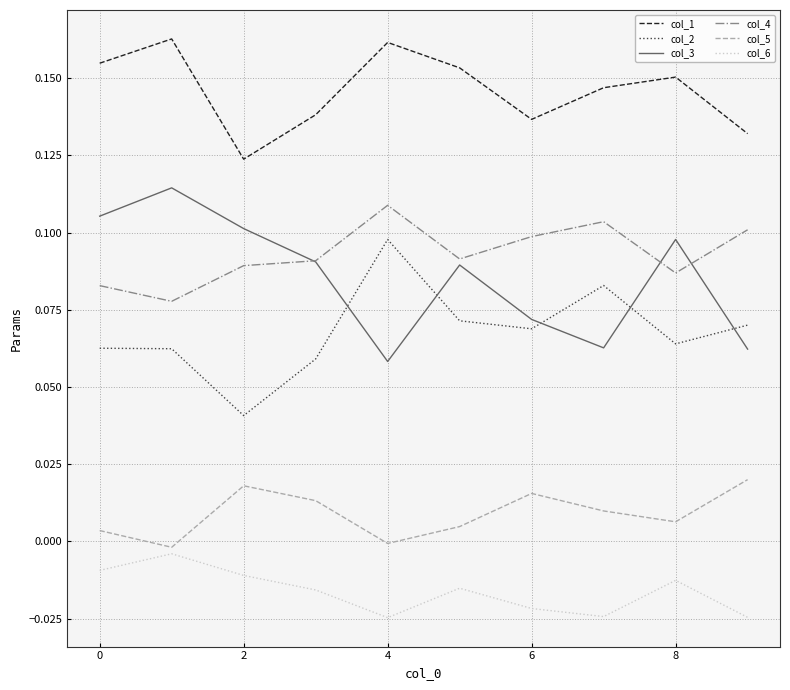

True or false: col_1 and col_2 cross at least once.

False